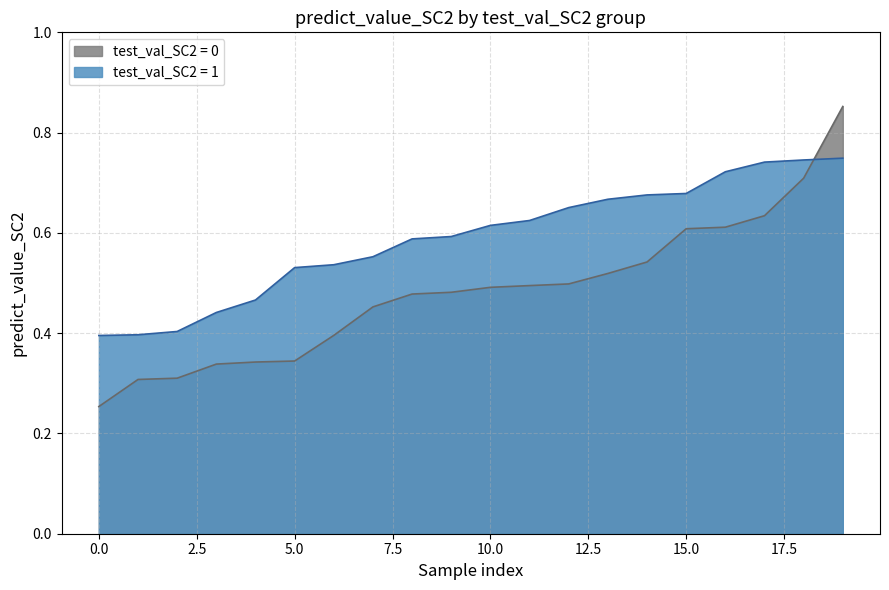

Rank the series by their maximum value, from highest to lowest.

test_val_SC2 = 0, test_val_SC2 = 1